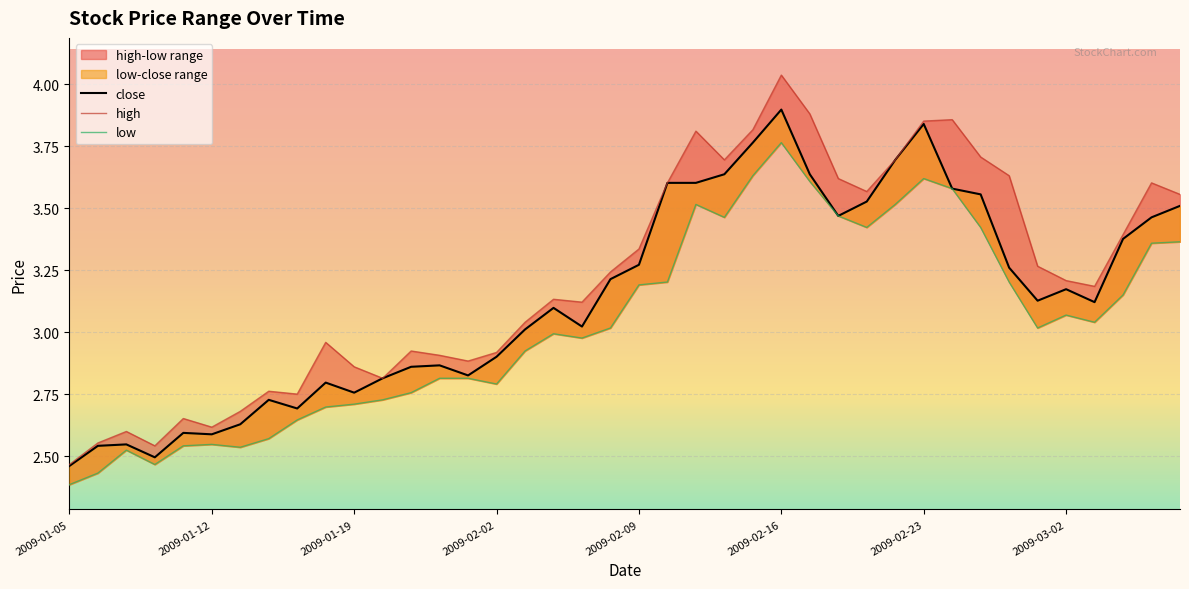

True or false: close has more than 0 interior local peaks.

True